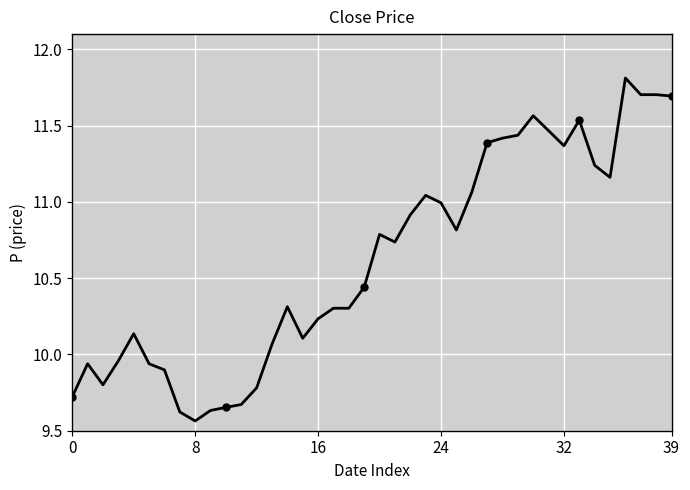

Approximately how many times larger is the value at 36 compared to 6?

1.2